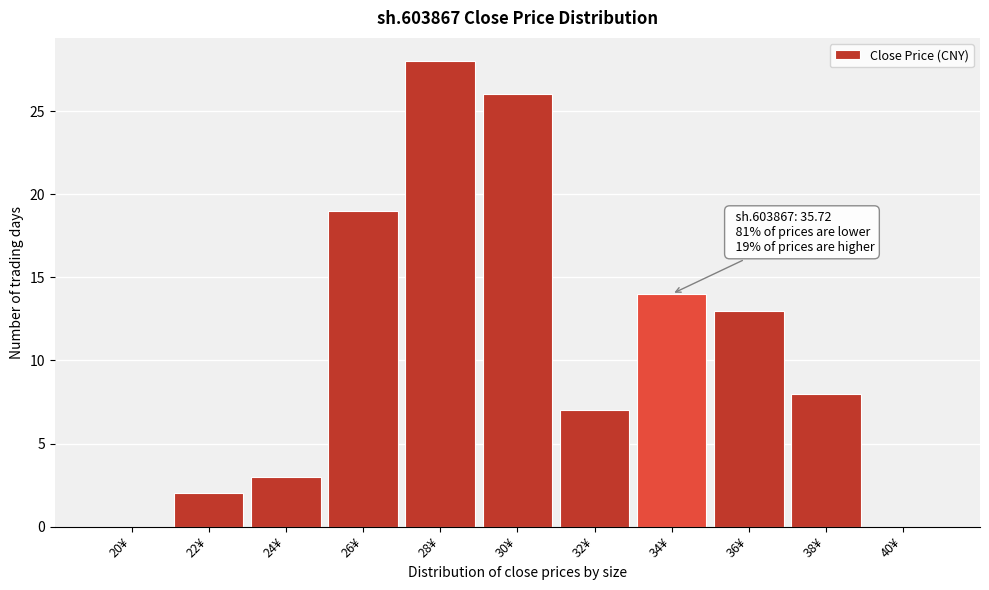

Reading left to right, list all the values displayed in this chart.

20¥=0	22¥=2	24¥=3	26¥=19	28¥=28	30¥=26	32¥=7	34¥=14	36¥=13	38¥=8	40¥=0